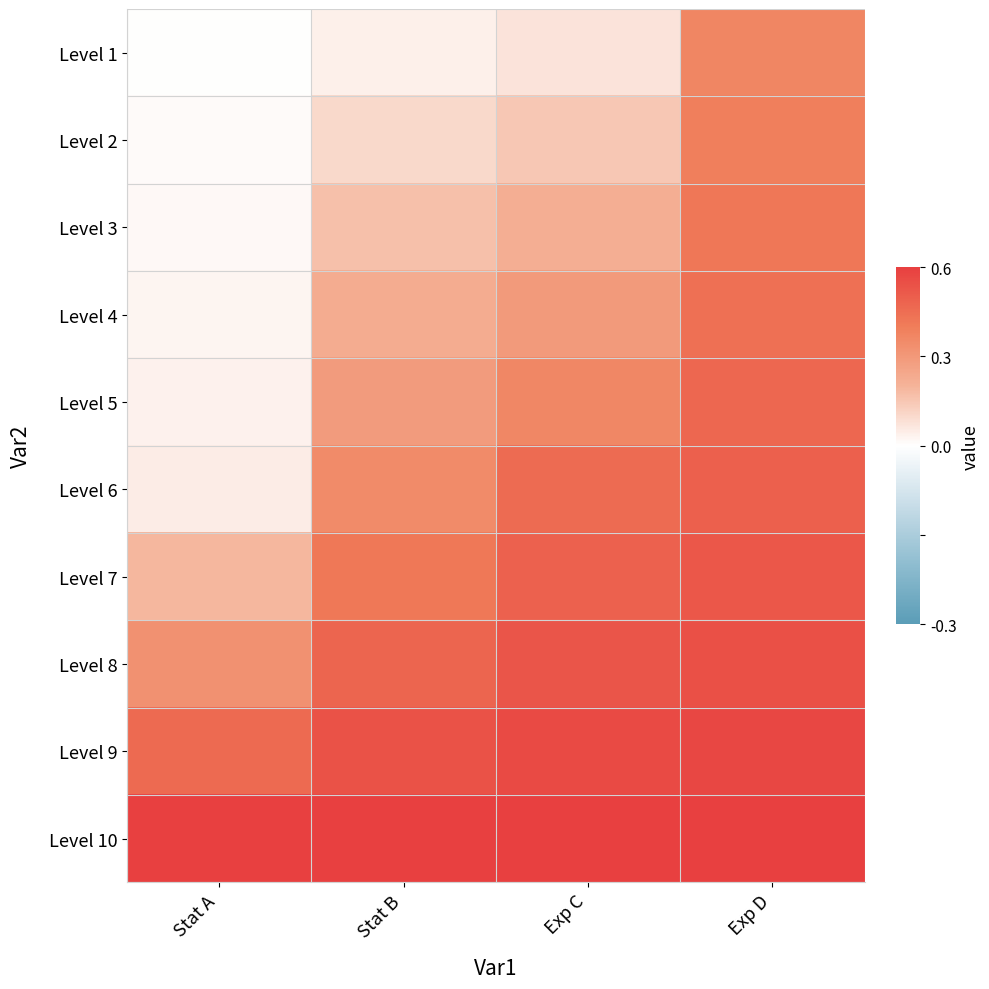

How many series are shown in this chart?

10